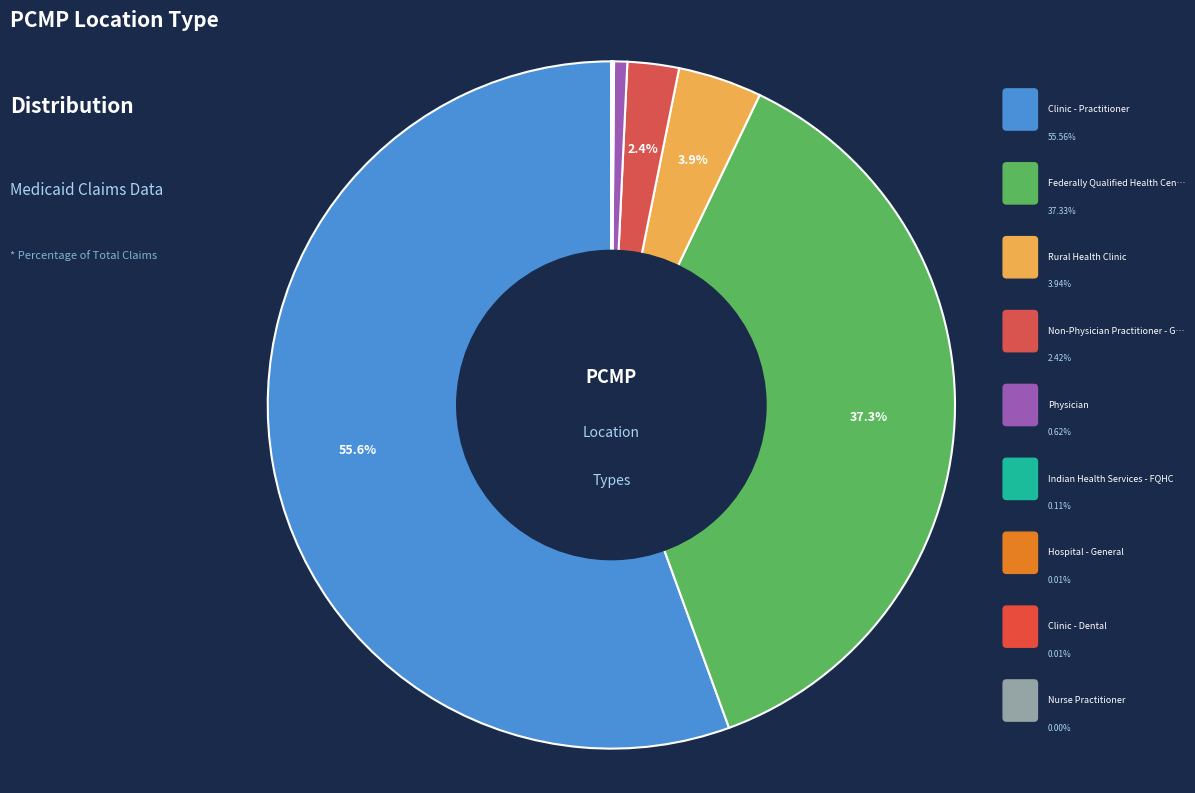

Which has a higher value, Non-Physician Practitioner - Group or Hospital - General?

Non-Physician Practitioner - Group